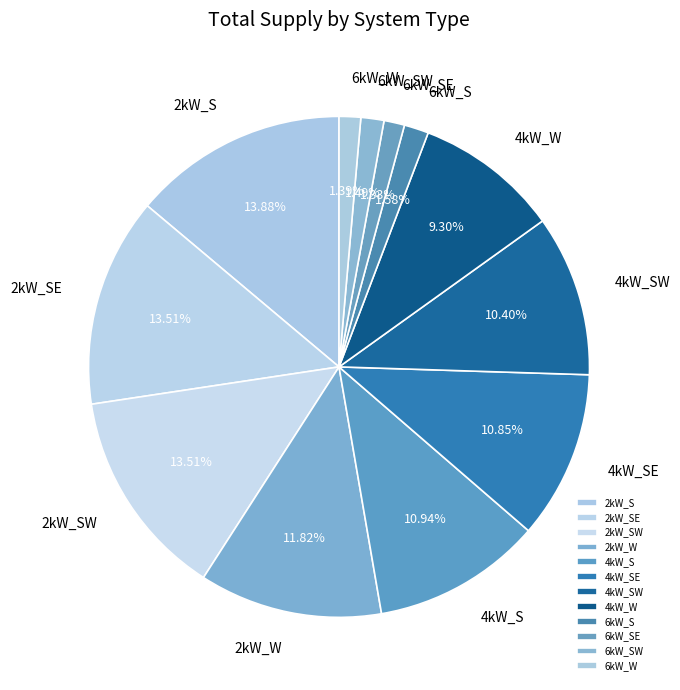

Does any single category account for the majority?

No